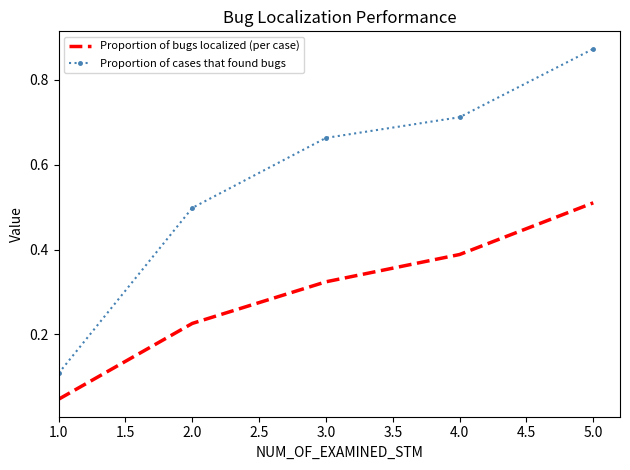

True or false: Proportion of cases that found bugs and Proportion of bugs localized (per case) cross at least once.

False